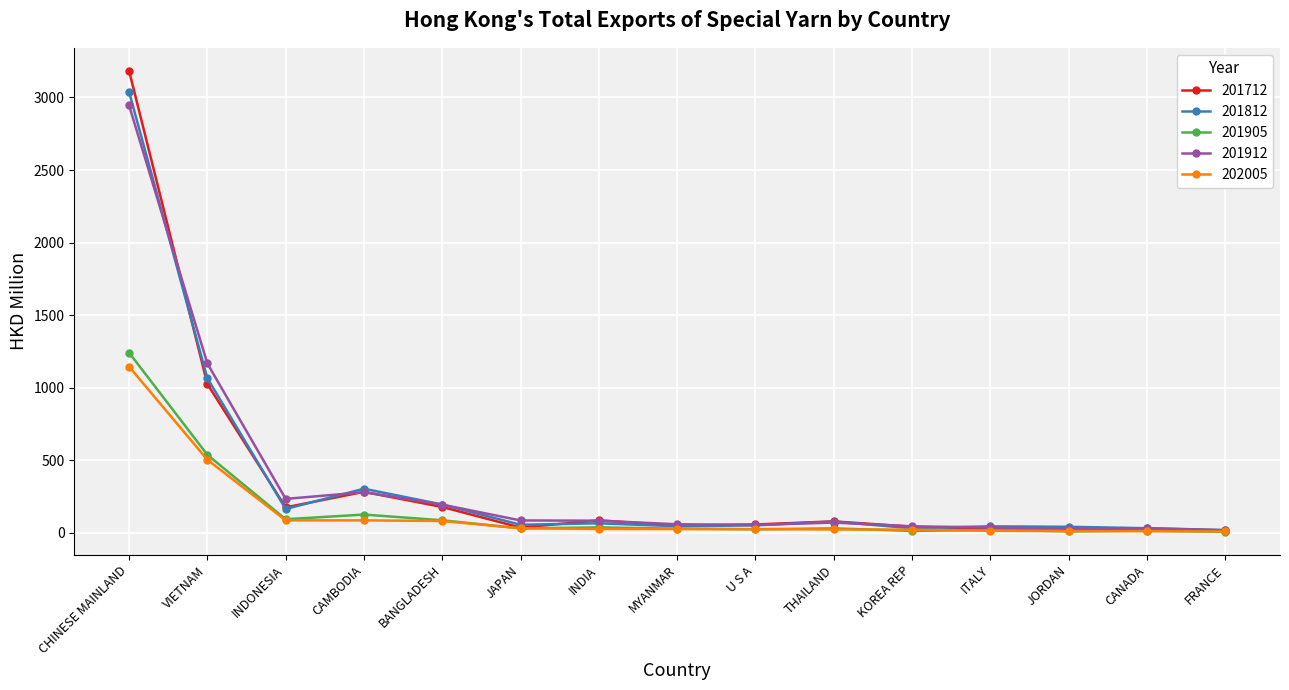

What is the difference between the 201905 values at JORDAN and CHINESE MAINLAND?

1231.1